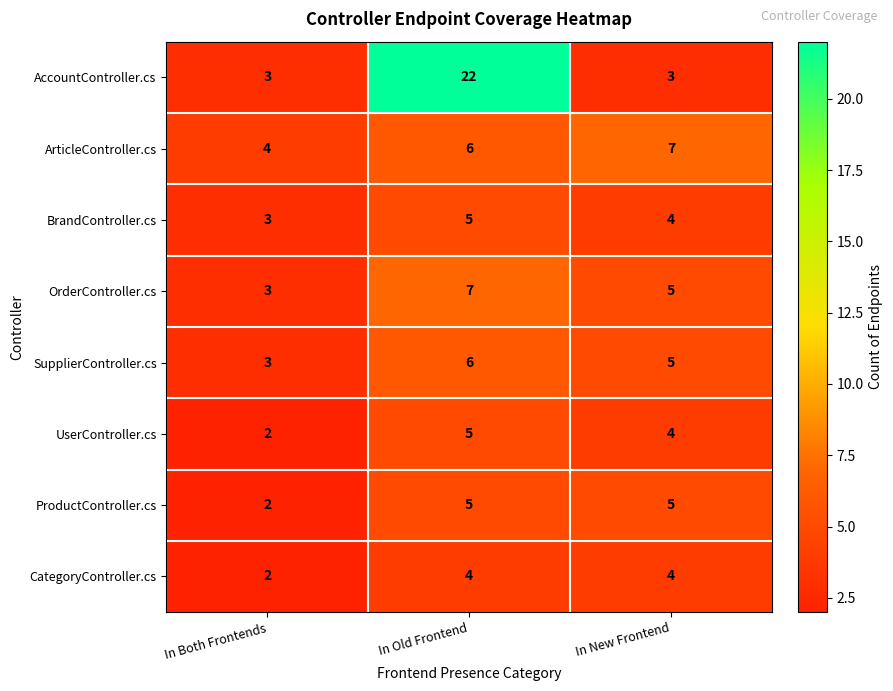

Reading left to right, list all the values displayed in this chart.

AccountController.cs: In Both Frontends=3	In Old Frontend=22	In New Frontend=3
ArticleController.cs: In Both Frontends=4	In Old Frontend=6	In New Frontend=7
BrandController.cs: In Both Frontends=3	In Old Frontend=5	In New Frontend=4
OrderController.cs: In Both Frontends=3	In Old Frontend=7	In New Frontend=5
SupplierController.cs: In Both Frontends=3	In Old Frontend=6	In New Frontend=5
UserController.cs: In Both Frontends=2	In Old Frontend=5	In New Frontend=4
ProductController.cs: In Both Frontends=2	In Old Frontend=5	In New Frontend=5
CategoryController.cs: In Both Frontends=2	In Old Frontend=4	In New Frontend=4